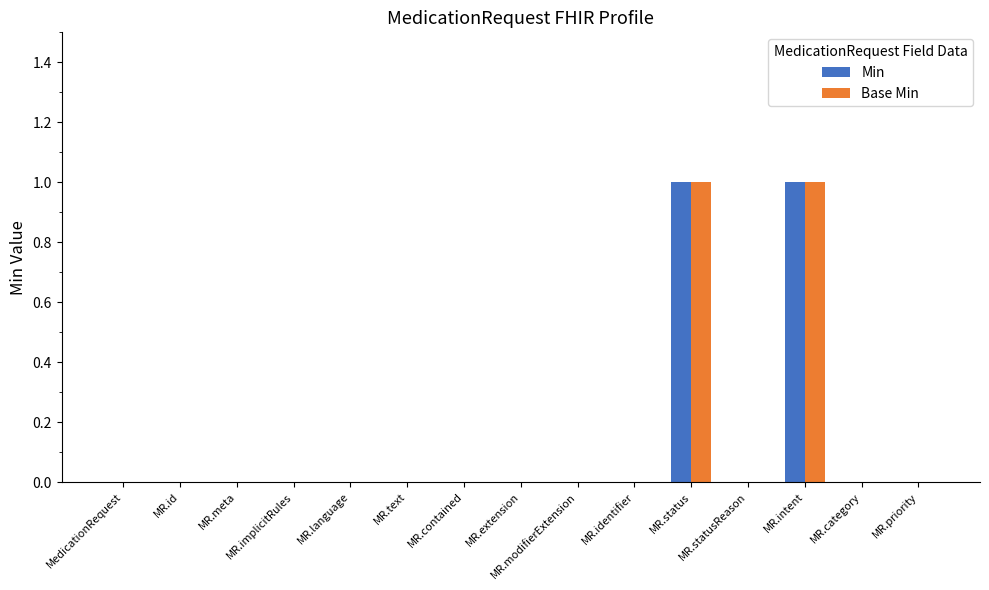

True or false: Base Min has a value of 0 at MR.text.

True